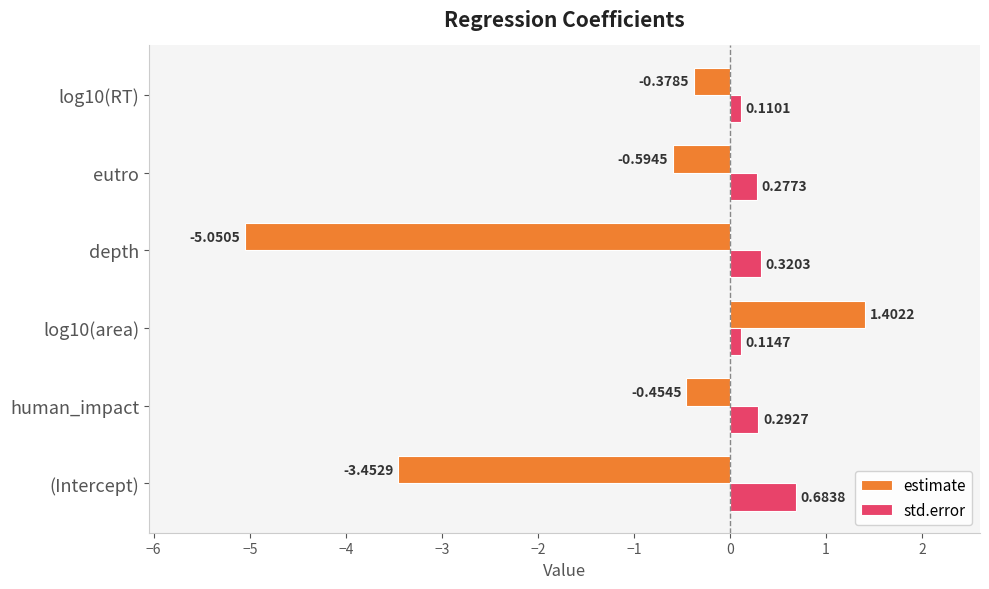

At which category does the chart reach its minimum across all series?

depth